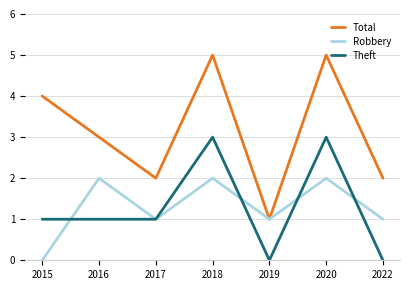

Between 2015 and 2022, which series saw the biggest shift?

Total